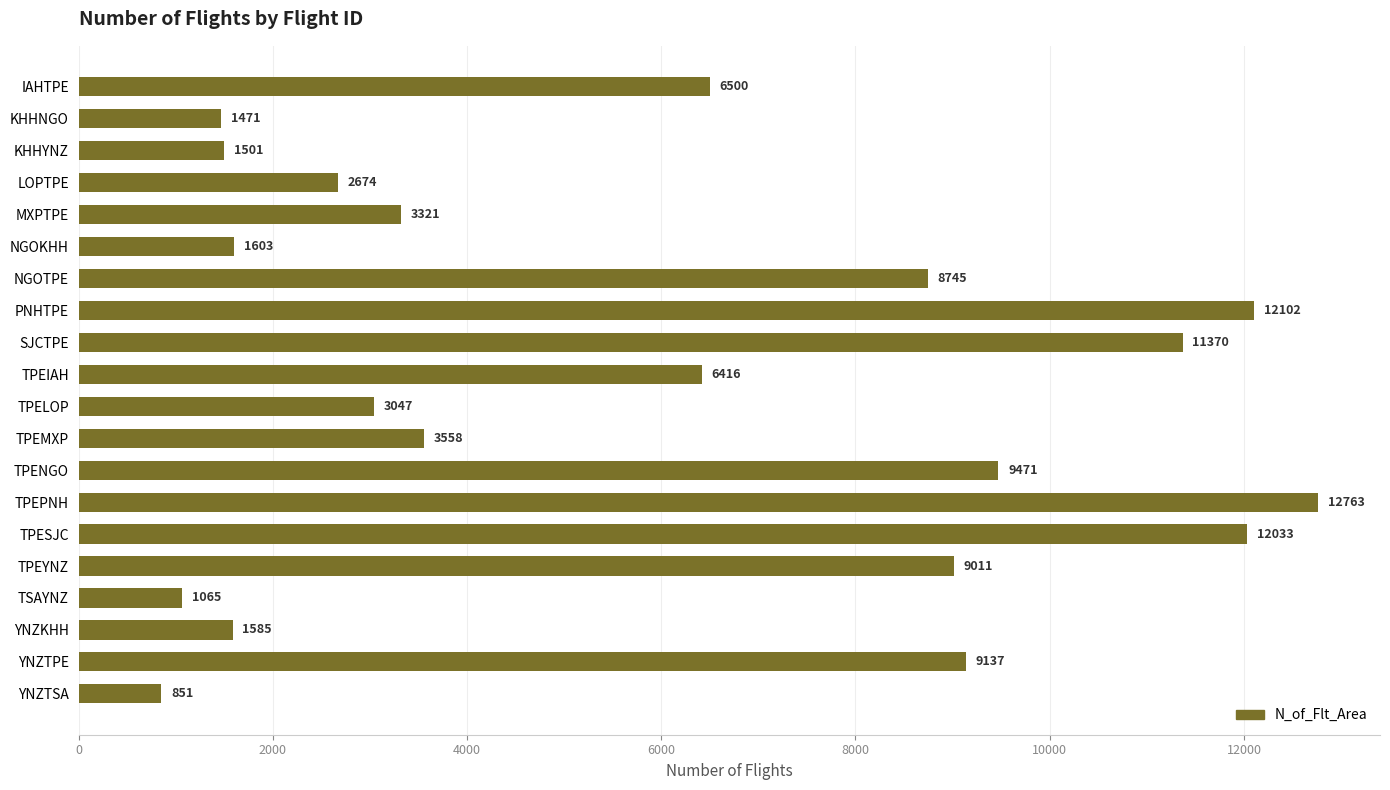

List the labels in order of value, smallest first.

YNZTSA, TSAYNZ, KHHNGO, KHHYNZ, YNZKHH, NGOKHH, LOPTPE, TPELOP, MXPTPE, TPEMXP, TPEIAH, IAHTPE, NGOTPE, TPEYNZ, YNZTPE, TPENGO, SJCTPE, TPESJC, PNHTPE, TPEPNH